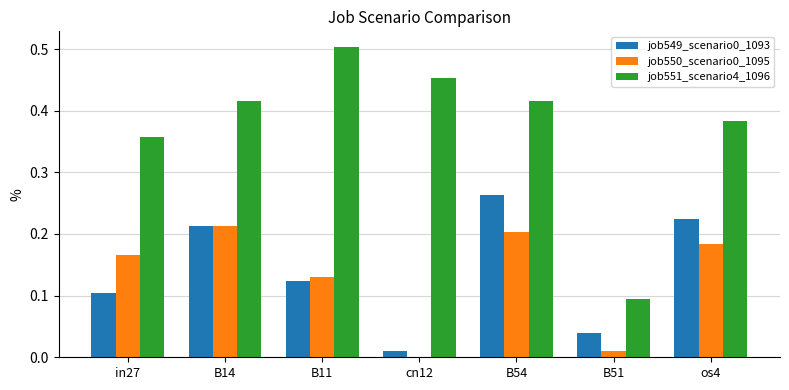

At which category is the sum across all series the highest?

B54